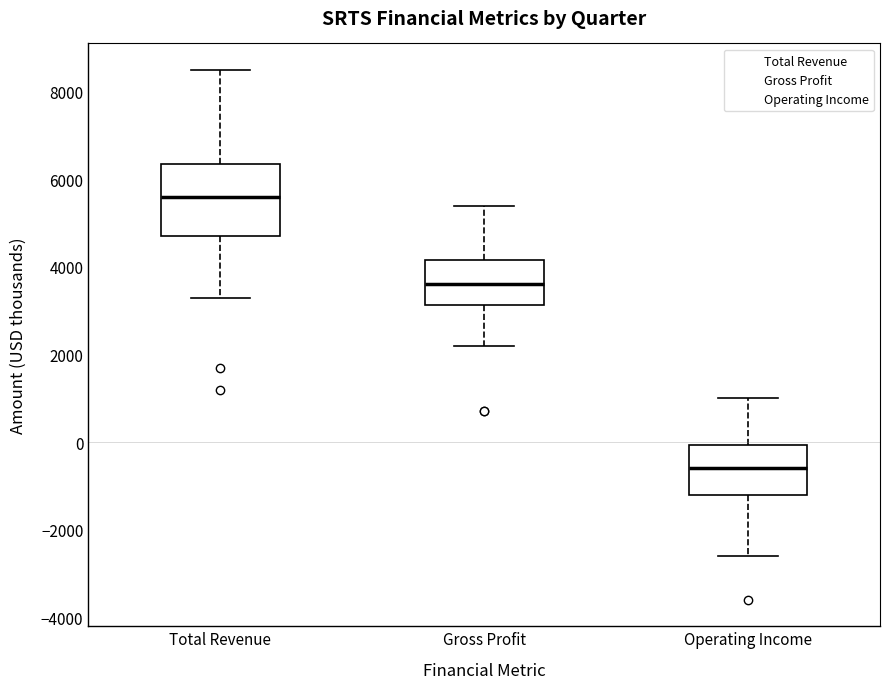

Which box's median line is the lowest?

Operating Income